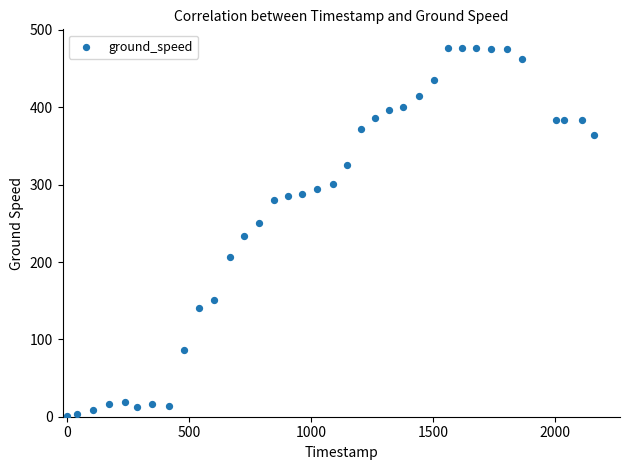

What Y value in the scatter plot is closest to 239?

233